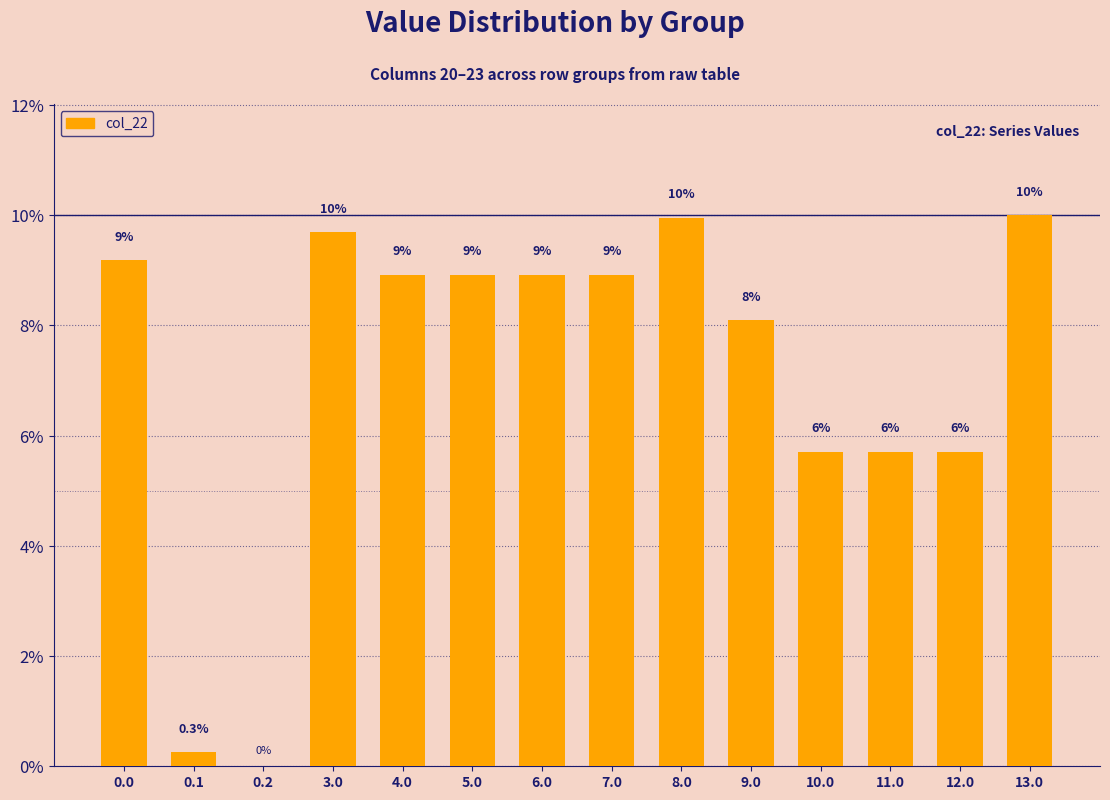

What is the label of the 12th bar from the left?

11.0